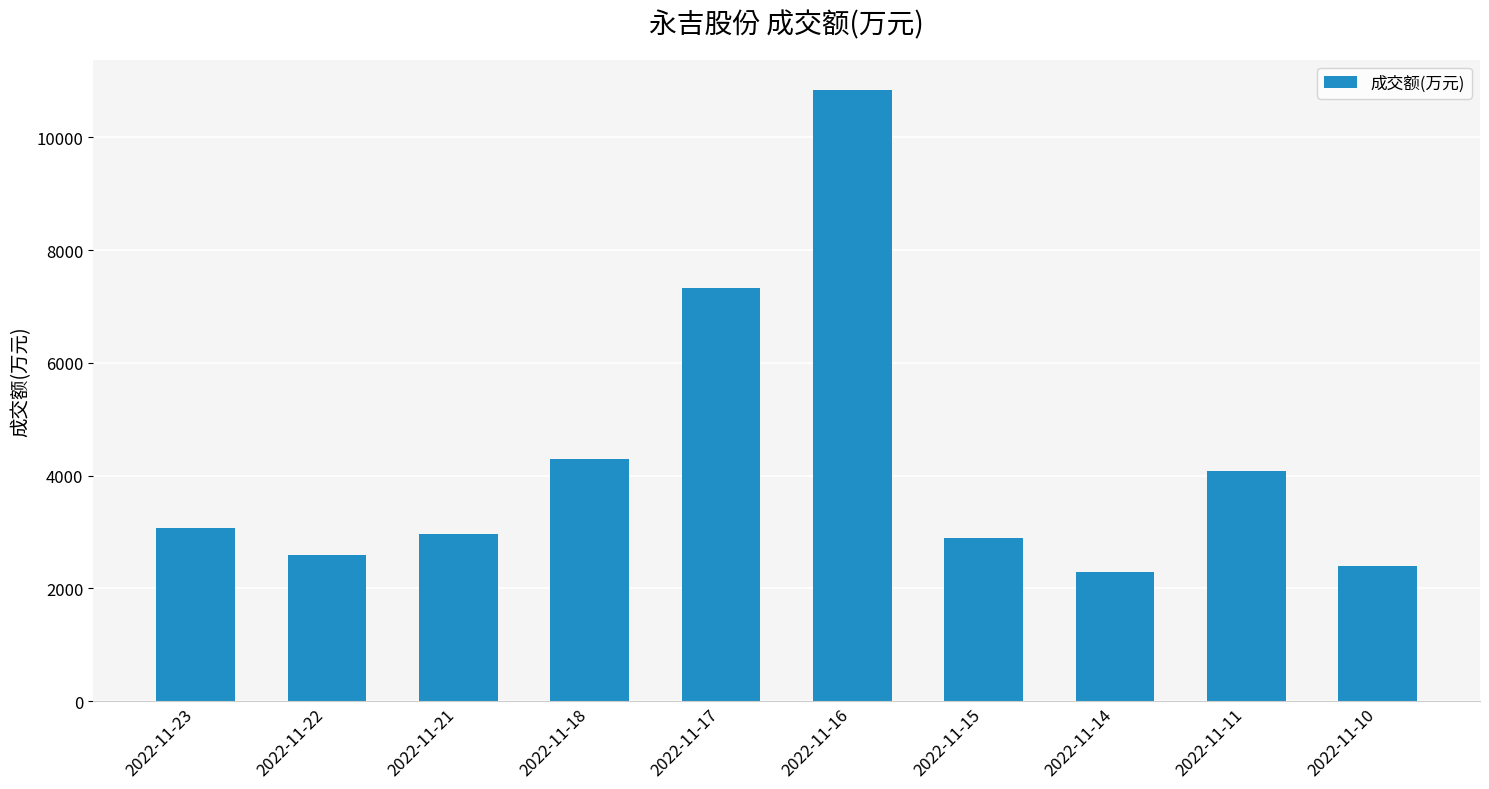

What is the difference between the maximum and minimum values?

8541